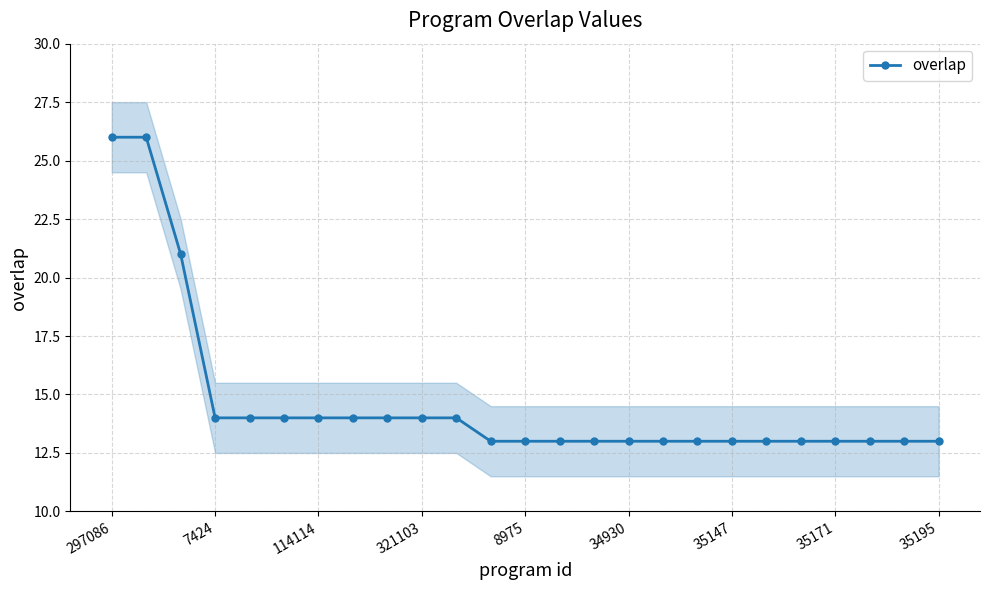

What is the difference between the second highest and minimum values?

13